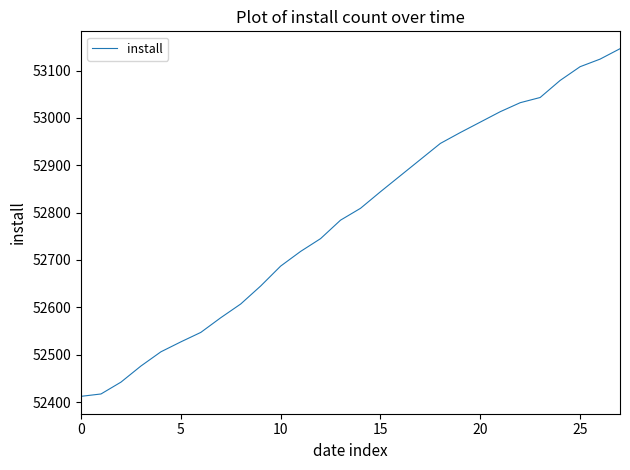

What is the maximum value shown in the chart?

53146